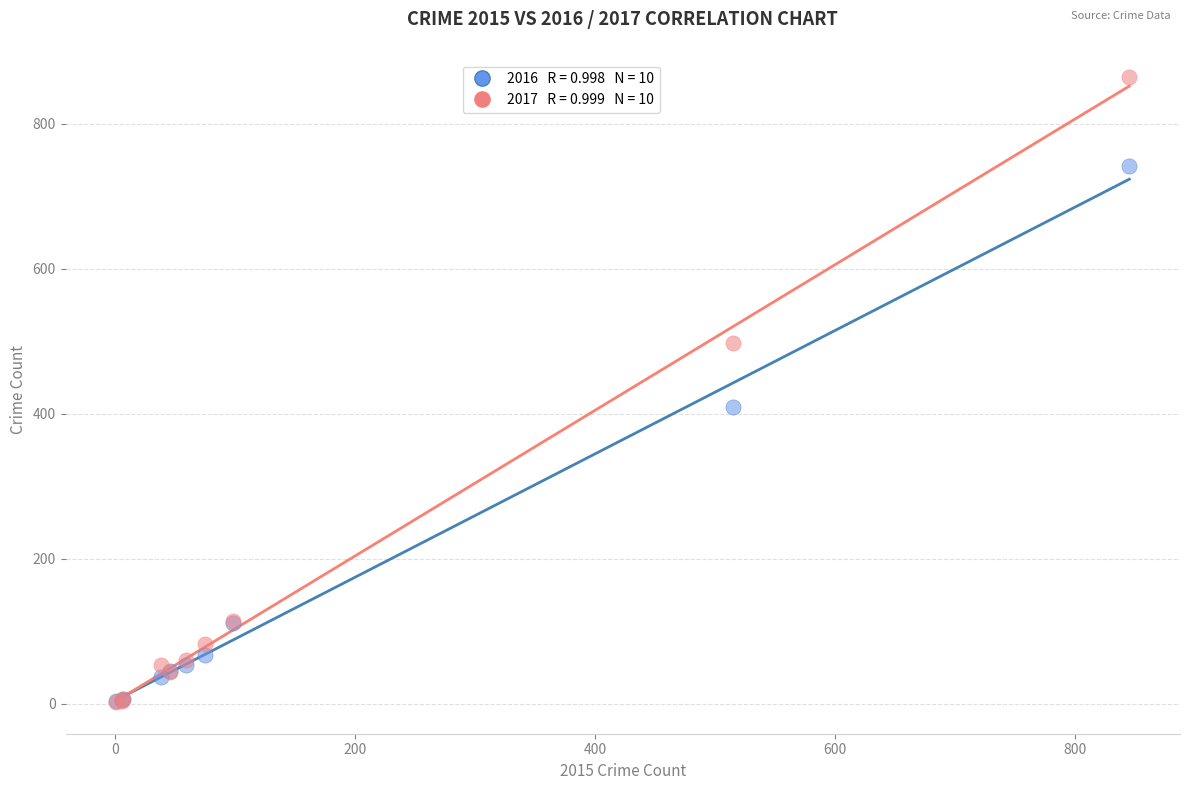

Across all series, what Y value is closest to 433?

409